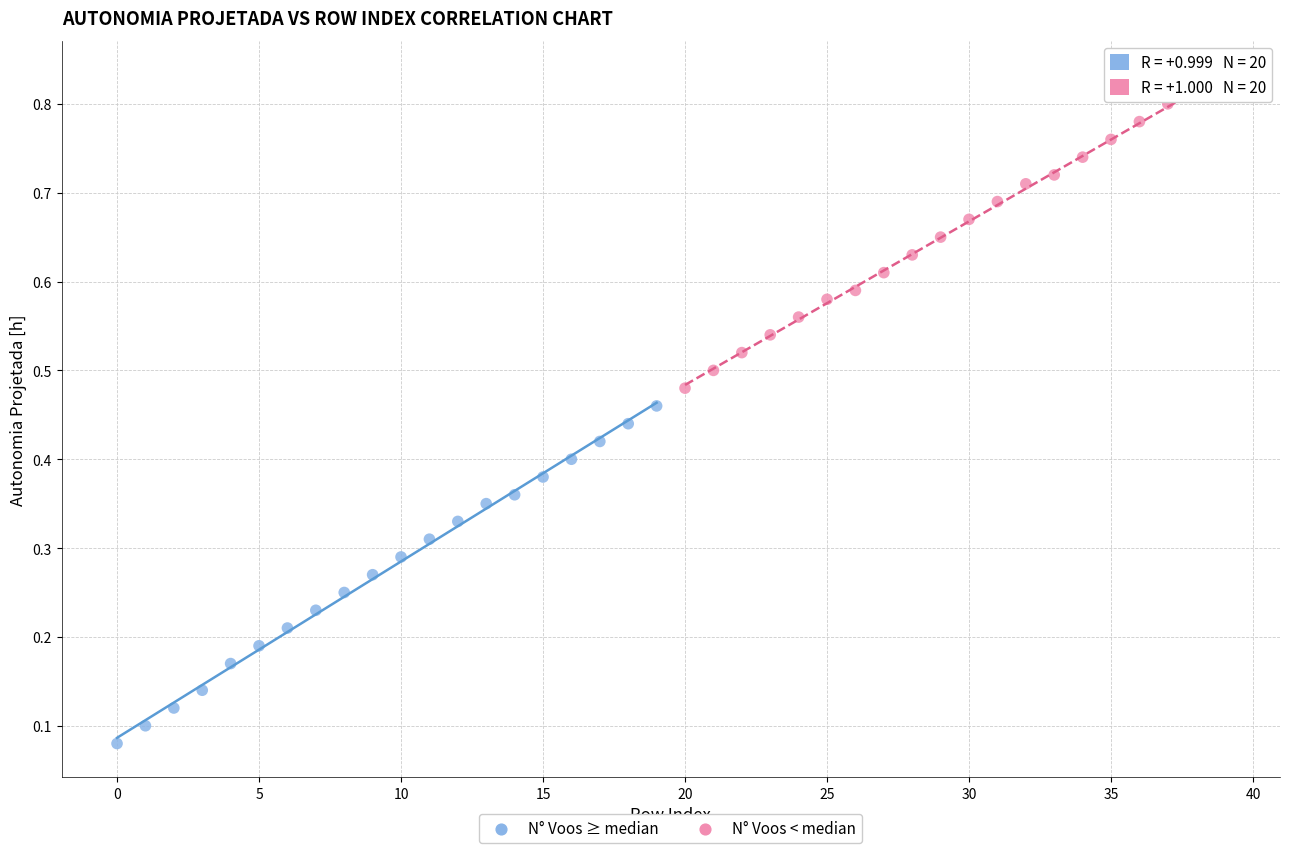

What are all the series names shown in the legend?

N° Voos ≥ median, N° Voos < median